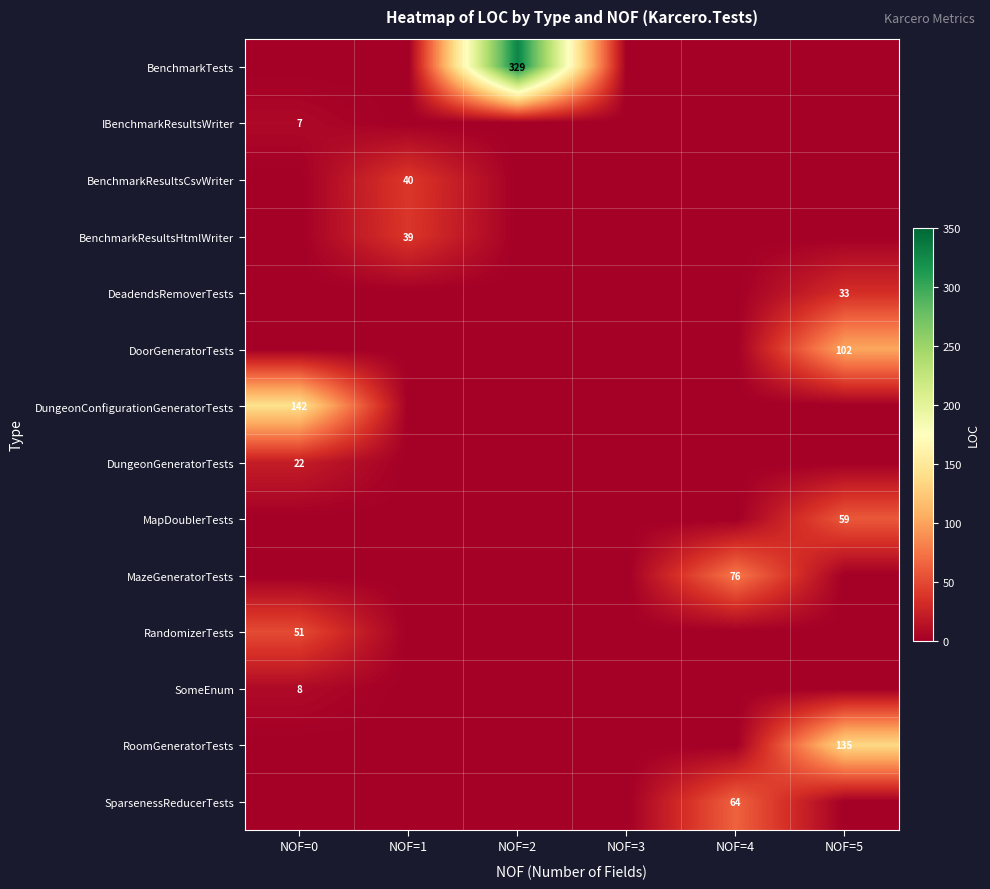

The value of BenchmarkTests at NOF=2 is 141. True or false?

False